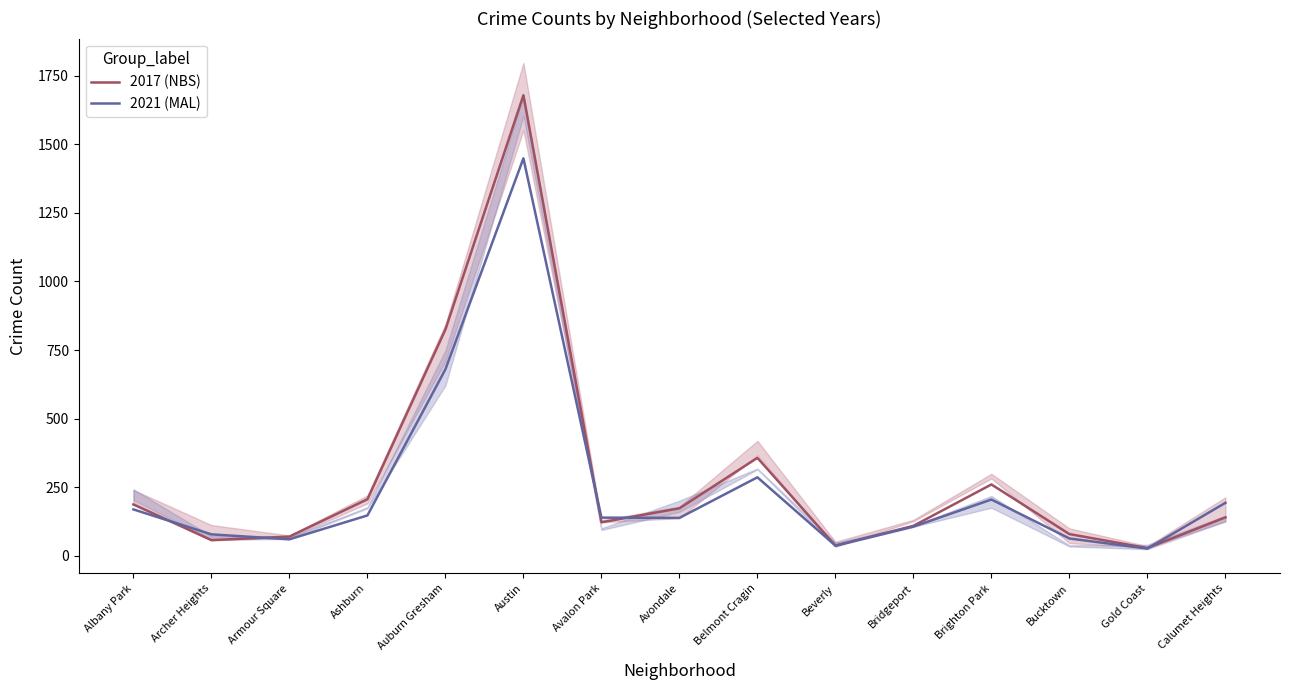

In 2017 (NBS), how many points are lower than both neighbors (excluding endpoints)?

4